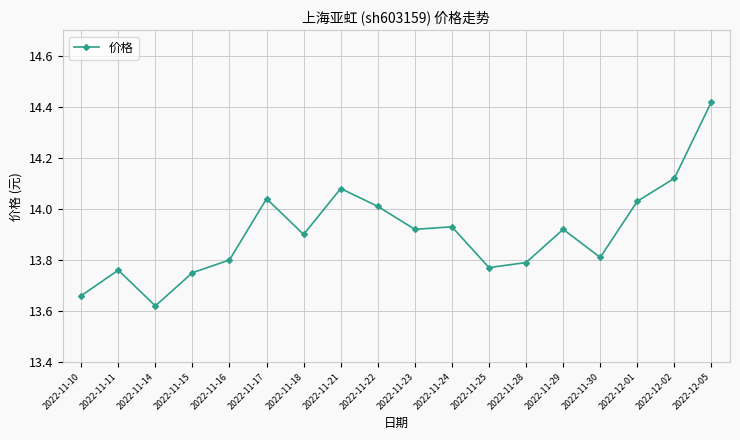

At which category does the data reach its first local peak?

2022-11-11